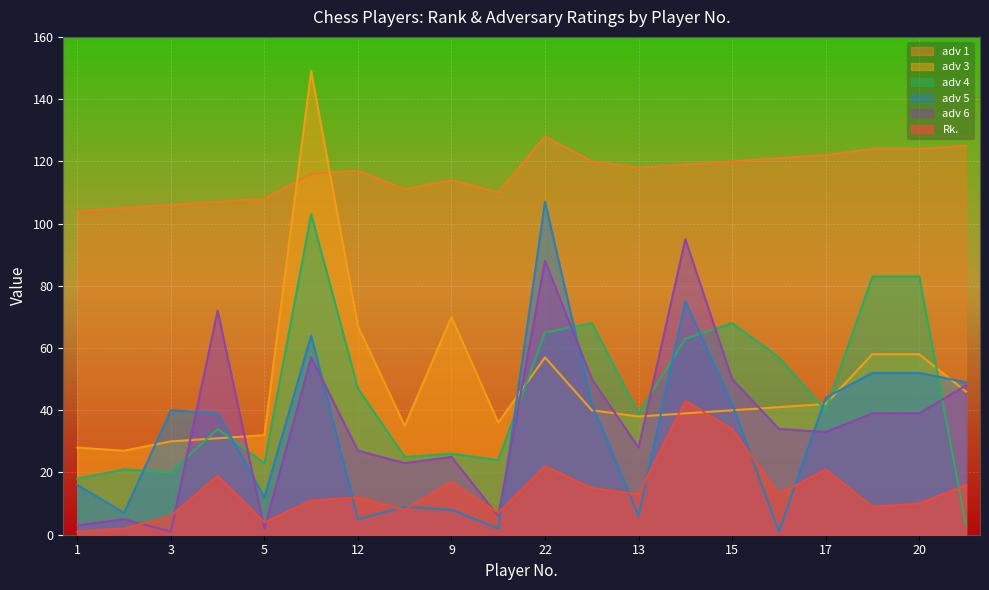

True or false: adv 5 has a value of 16 at 1.

True